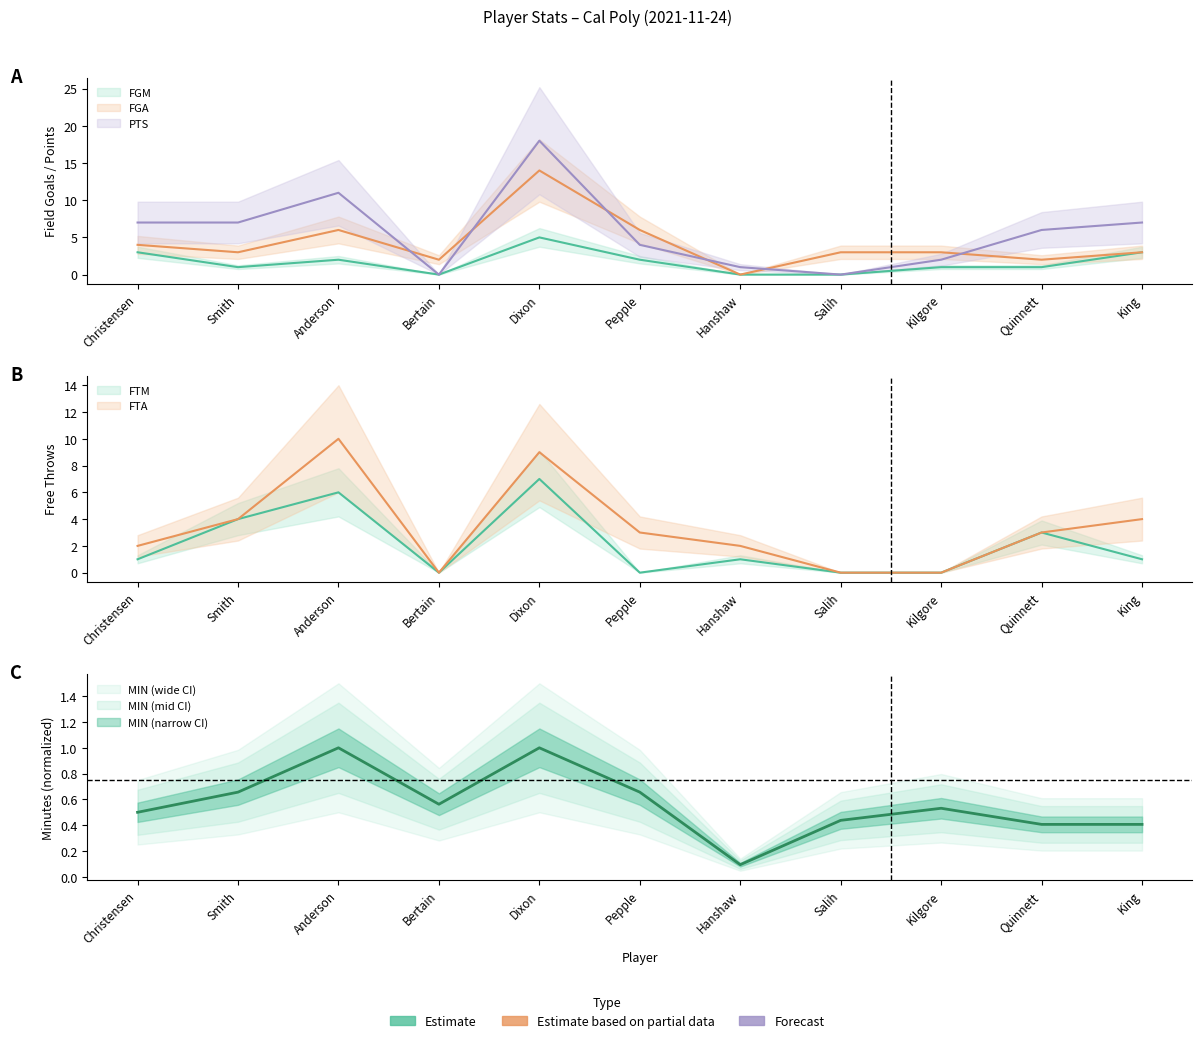

True or false: FGM has a value of 2.0 at Anderson.

True